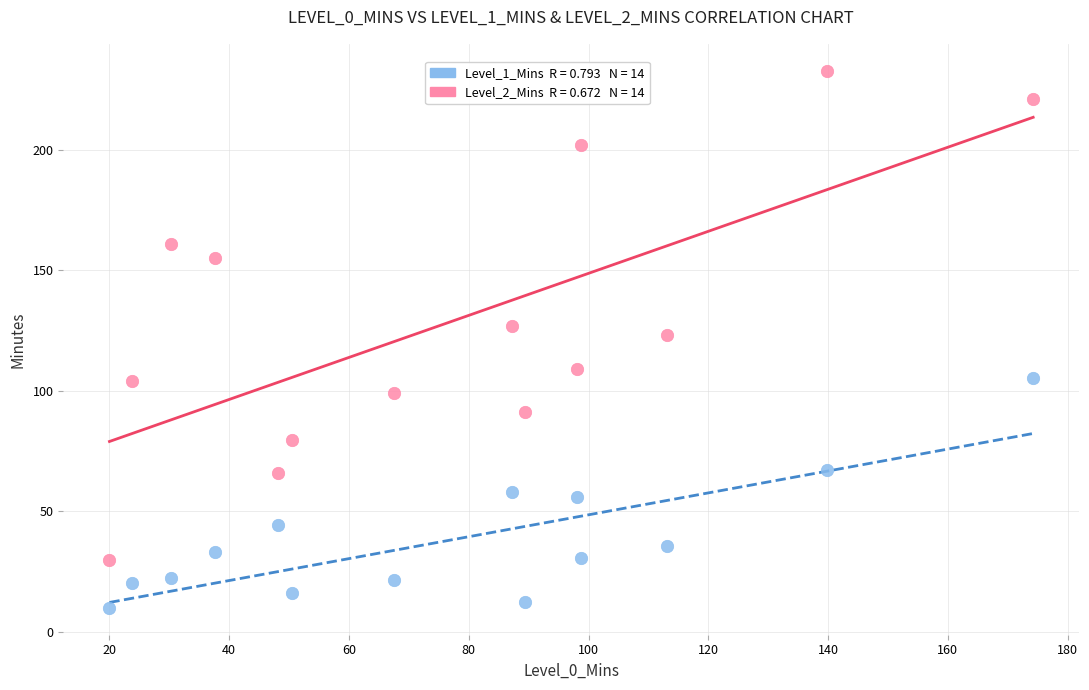

Across all data points, what is the range of Y values (max minus min)?

222.8